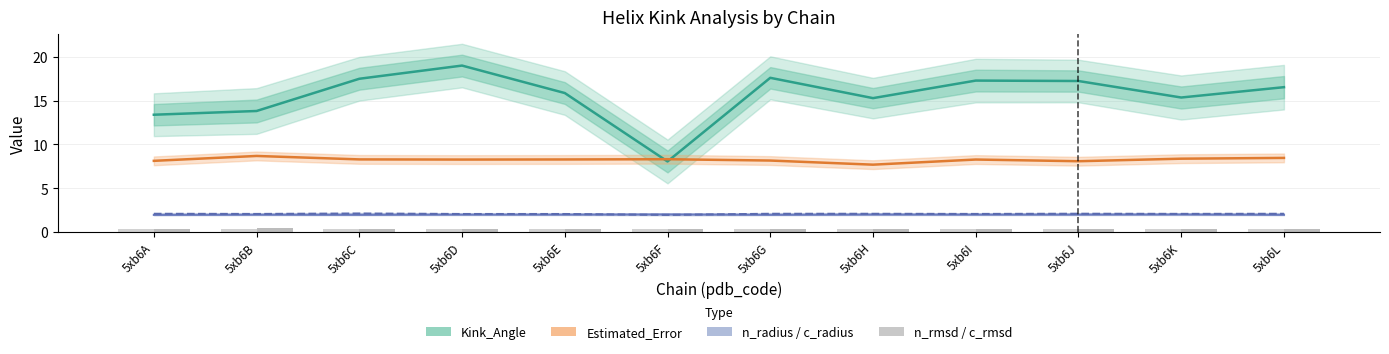

Is the value of c_rmsd at 5xb6J greater than the value of Estimated_Error at 5xb6B?

No